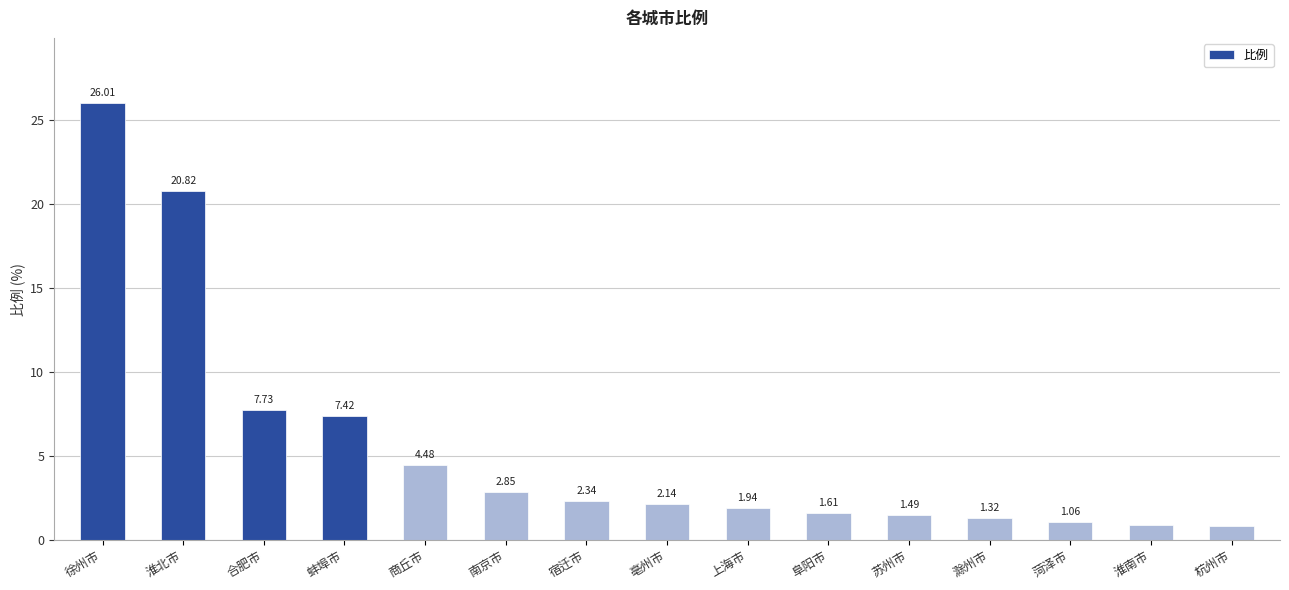

List the labels in order of value, largest first.

徐州市, 淮北市, 合肥市, 蚌埠市, 商丘市, 南京市, 宿迁市, 亳州市, 上海市, 阜阳市, 苏州市, 滁州市, 菏泽市, 淮南市, 杭州市